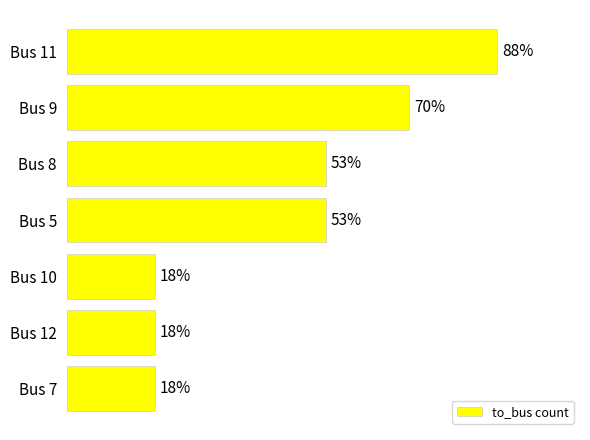

Between Bus 7 and Bus 9, which is larger?

Bus 9